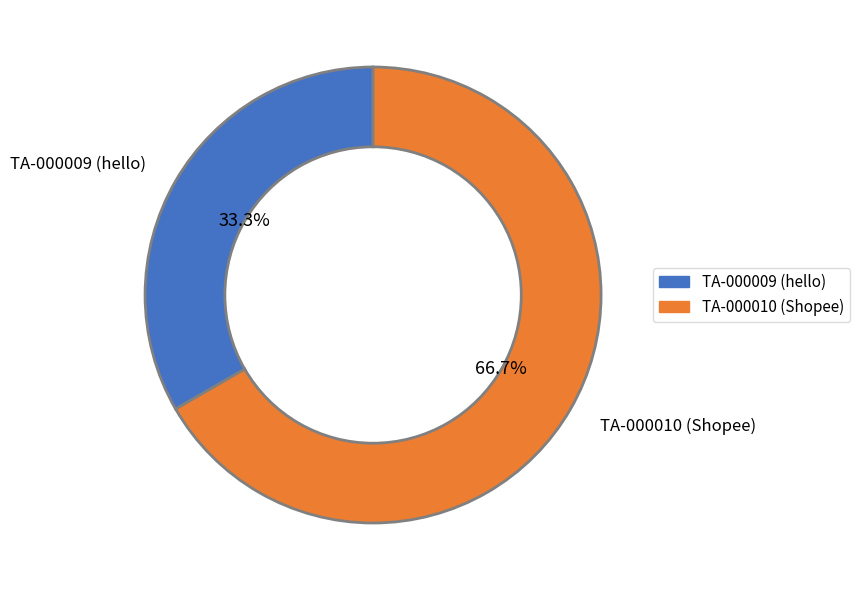

How many segments does this pie chart have?

2